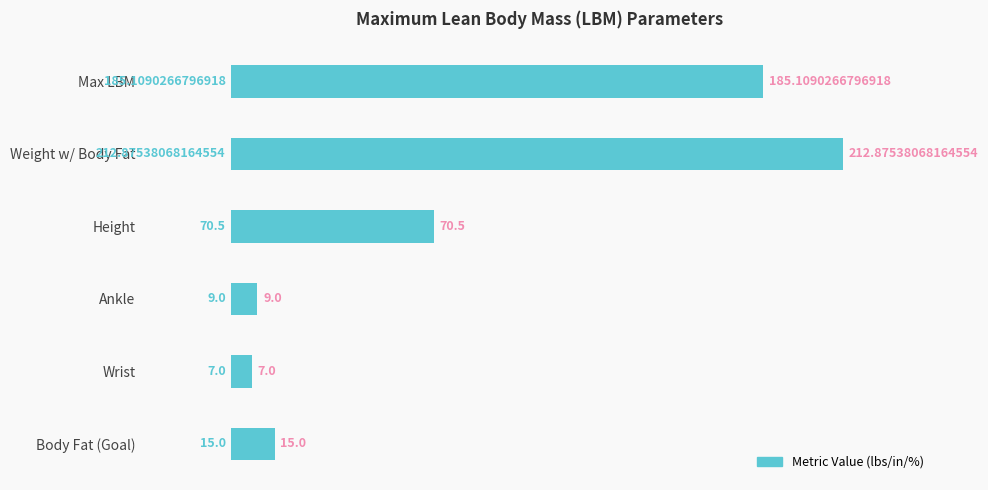

Between Ankle and Wrist, which is larger?

Ankle